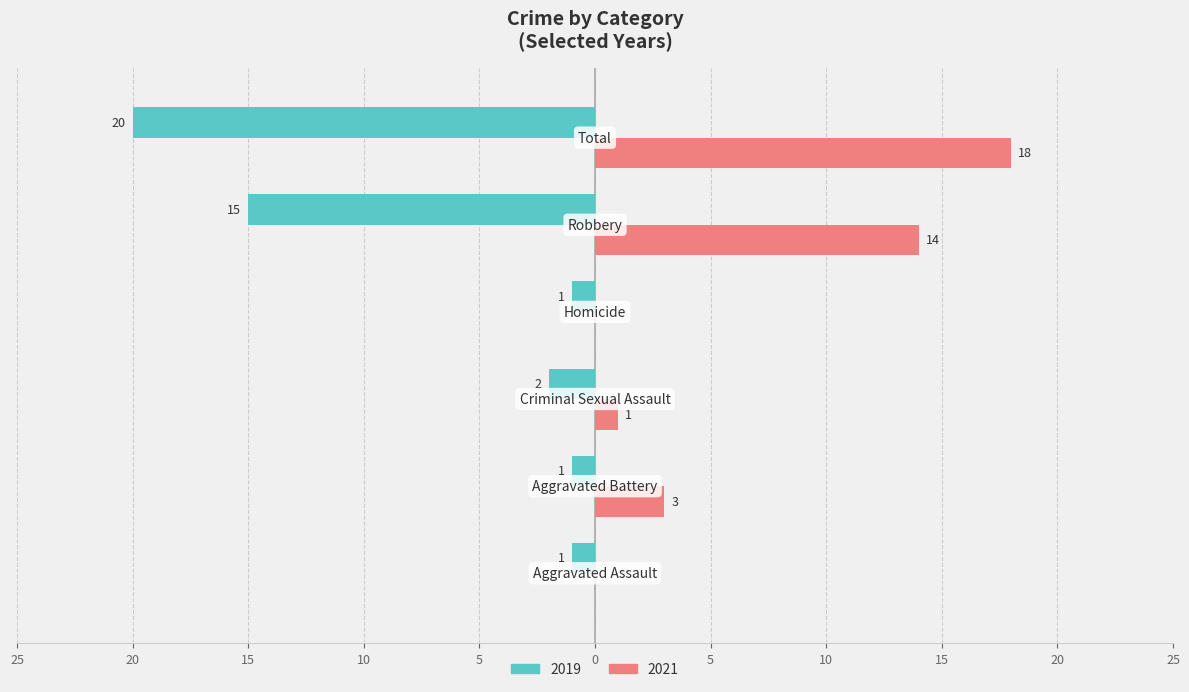

At which label is 2019 closest to -10?

Robbery